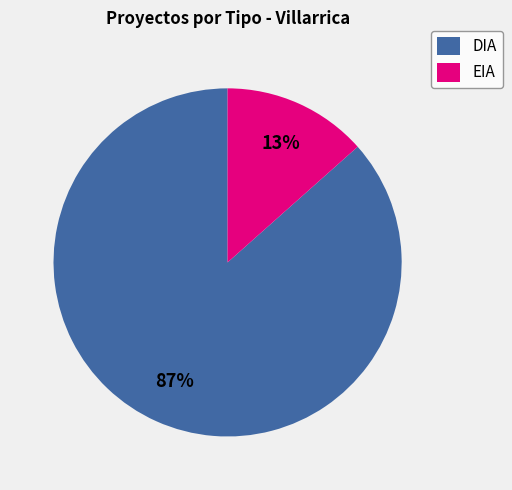

Between DIA and EIA, which is larger?

DIA